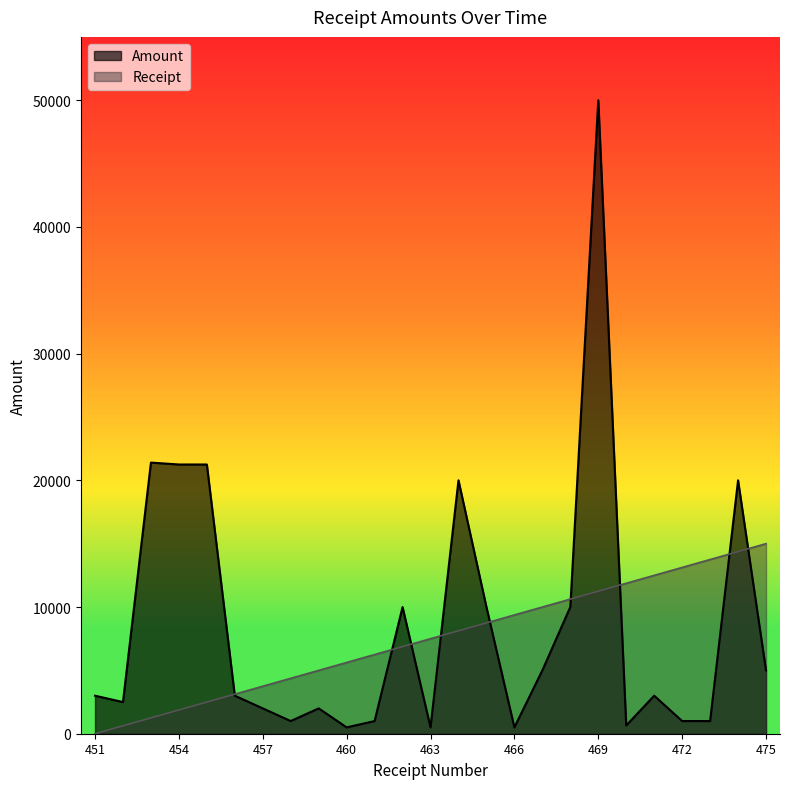

The Amount series shows 500.0 at 460. True or false?

True